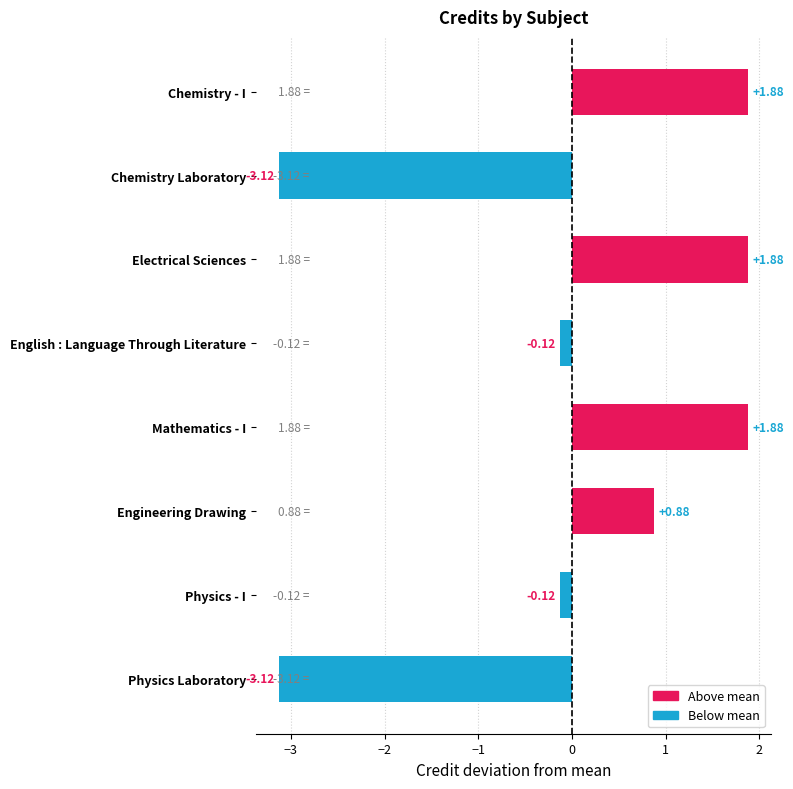

What is the difference between the second highest and second lowest values?

5.0